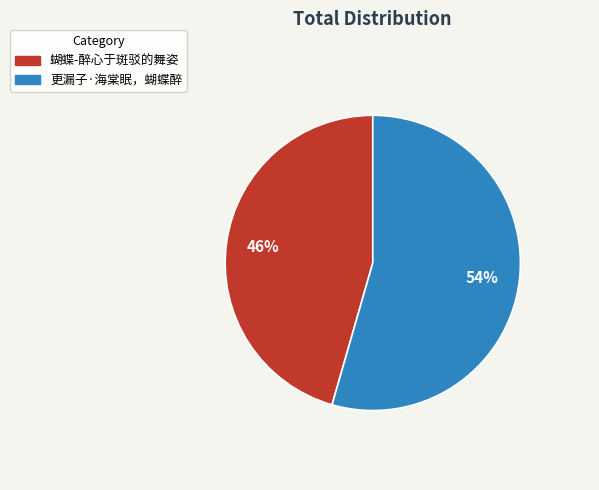

To the nearest percent, what is the combined percentage of 蝴蝶-醉心于斑驳的舞姿 and 更漏子·海棠眠，蝴蝶醉?

100%